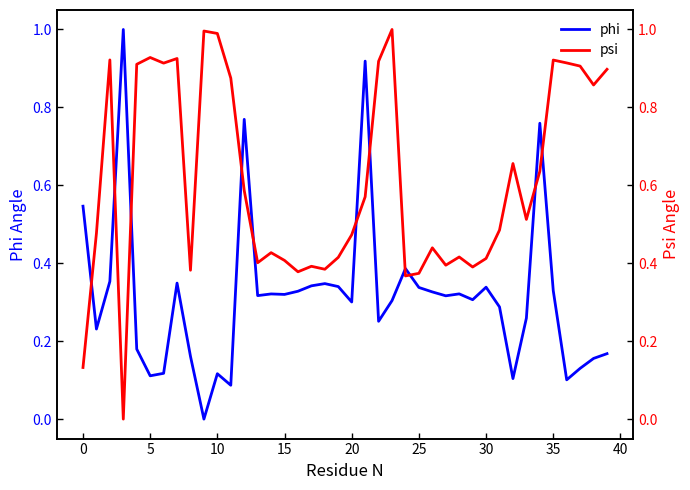

How many intersections are there between phi and psi?

11